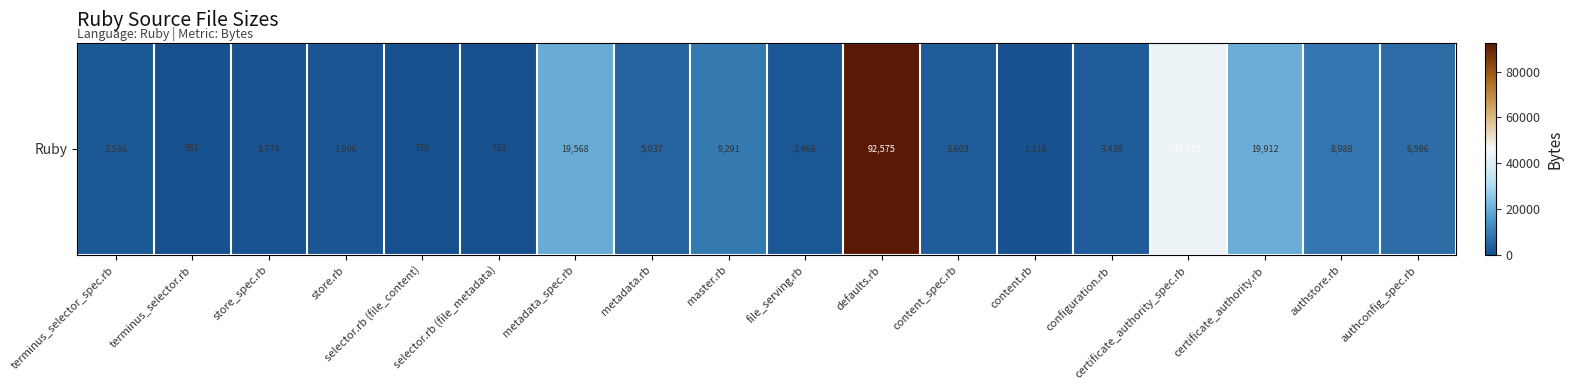

At which label does the data first exceed 3603?

metadata_spec.rb